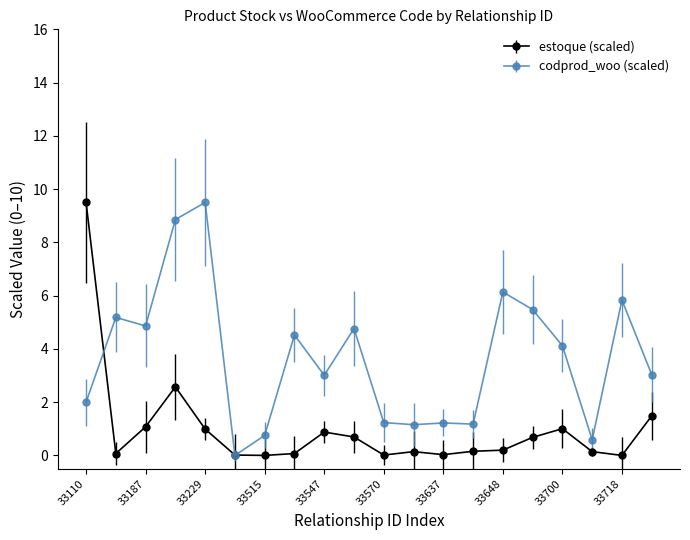

What is the value of the codprod_woo (scaled) point at the 16th from the left?

5.5